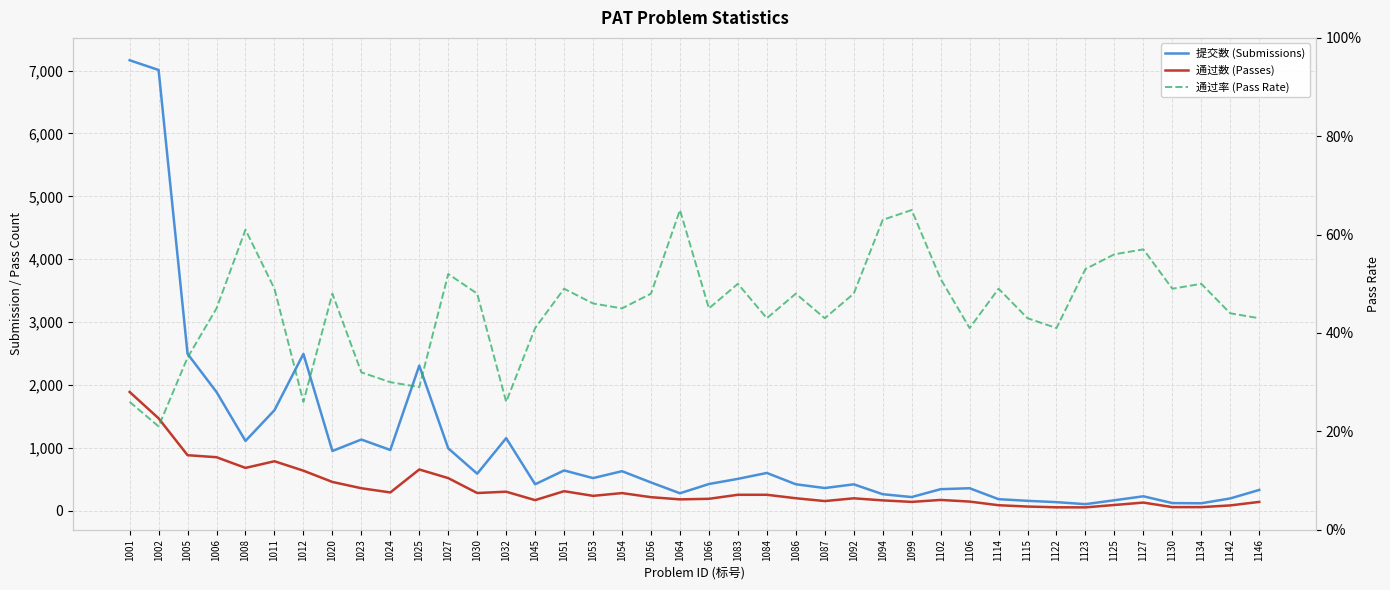

Which series changed the most between 1051 and 1086?

提交数 (Submissions)